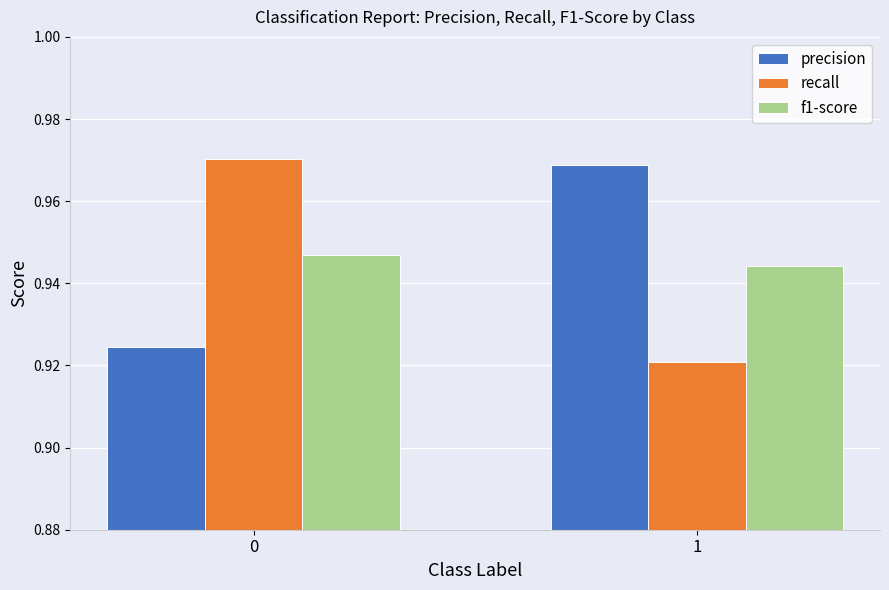

True or false: f1-score has a value of 1.4 at 1.

False